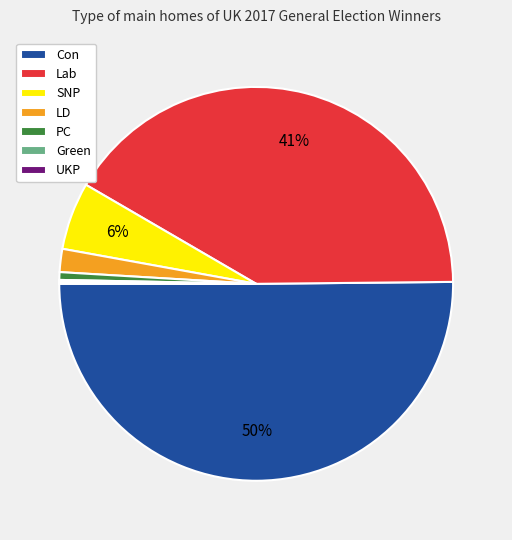

To the nearest percent, what is the combined percentage of Con and LD?

52%